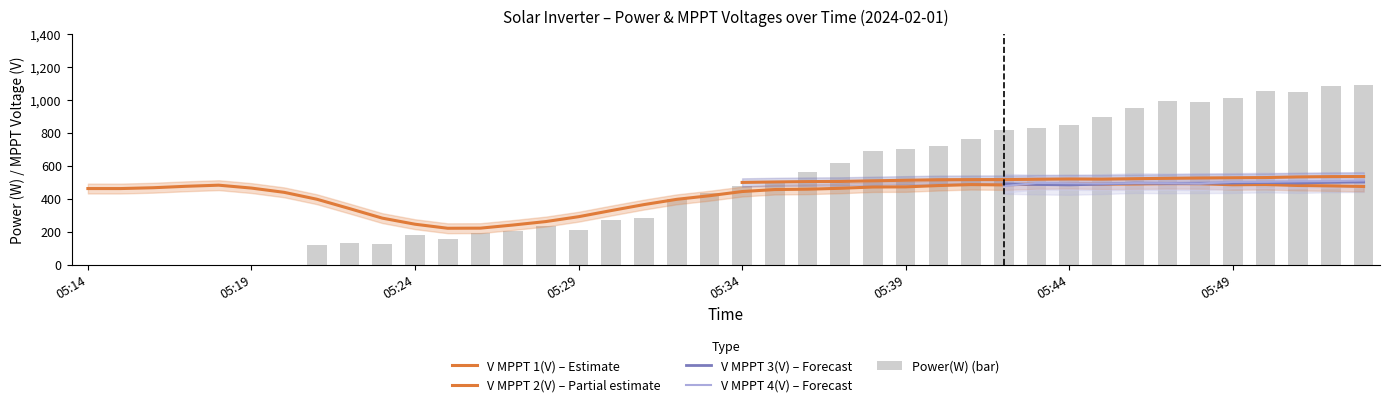

Between 0 and 29, which series saw the biggest shift?

Power(W)